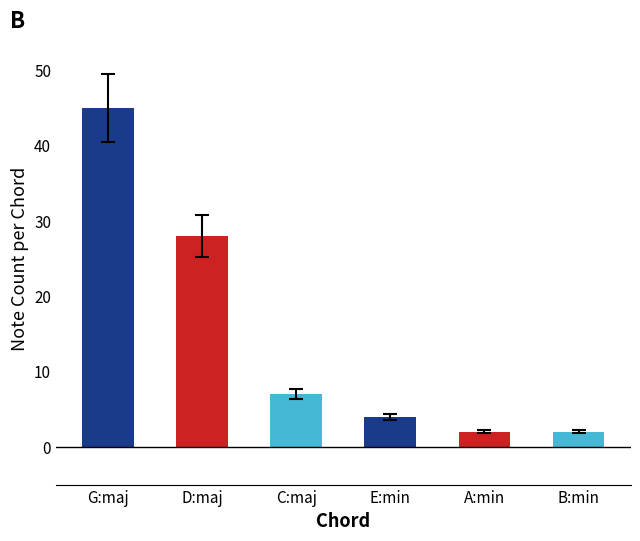

List the labels in order of value, largest first.

G:maj, D:maj, C:maj, E:min, A:min, B:min